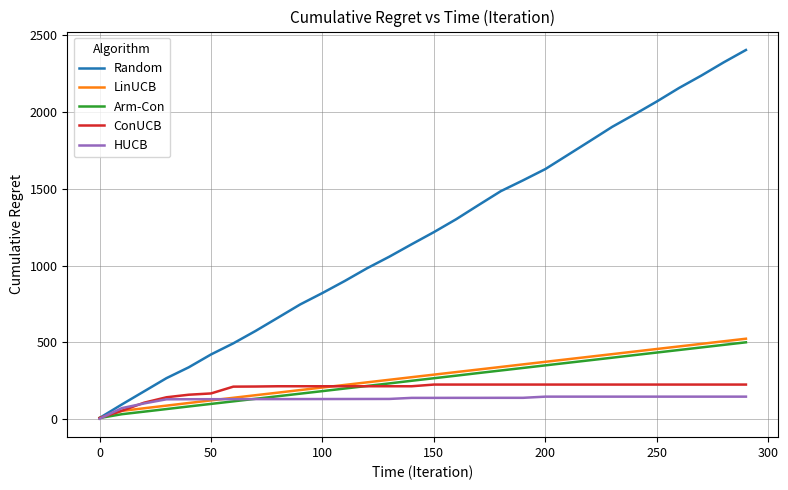

How many values in the HUCB series exceed 139?

16